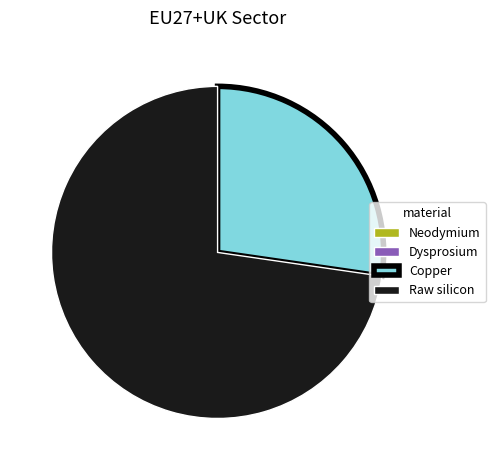

Which slice is the largest?

Raw silicon